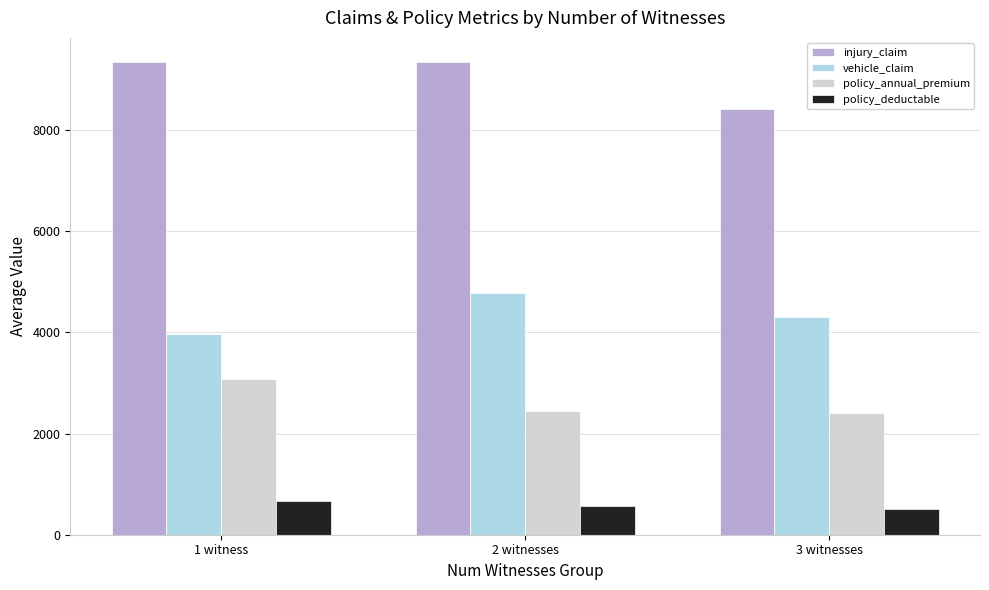

What is the difference between the policy_annual_premium values at 3 witnesses and 2 witnesses?

29